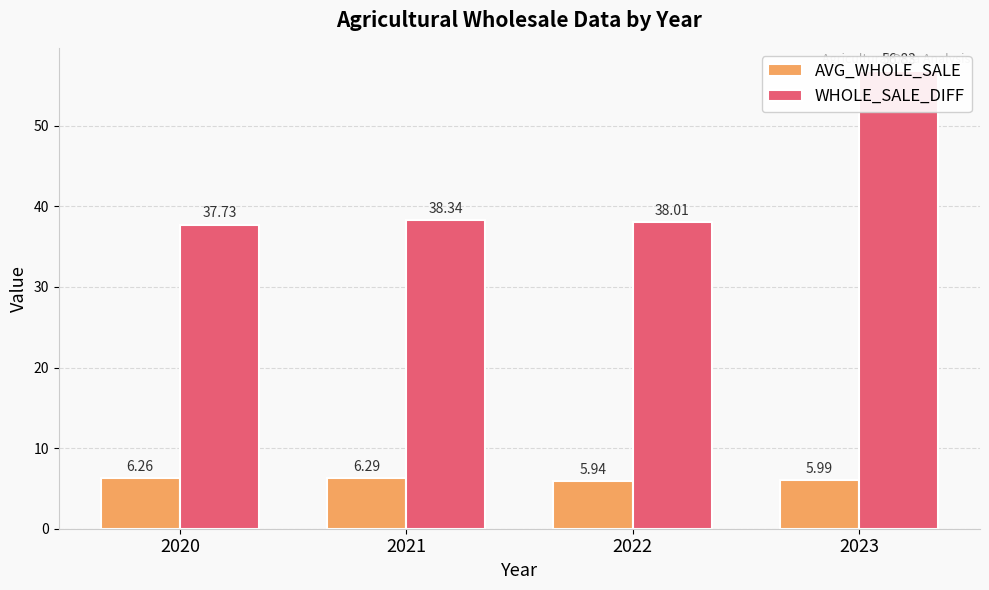

How many data points does each series have?

4